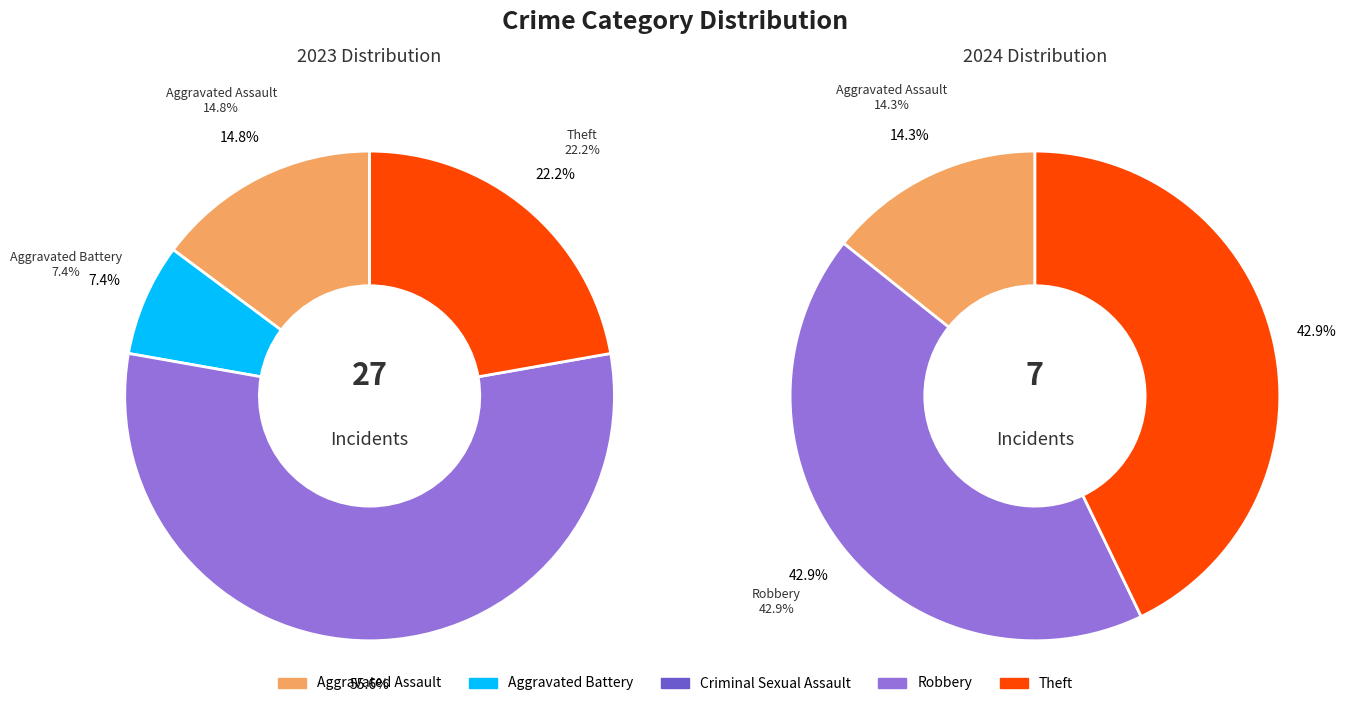

Is values_2024 the majority of the pie?

No